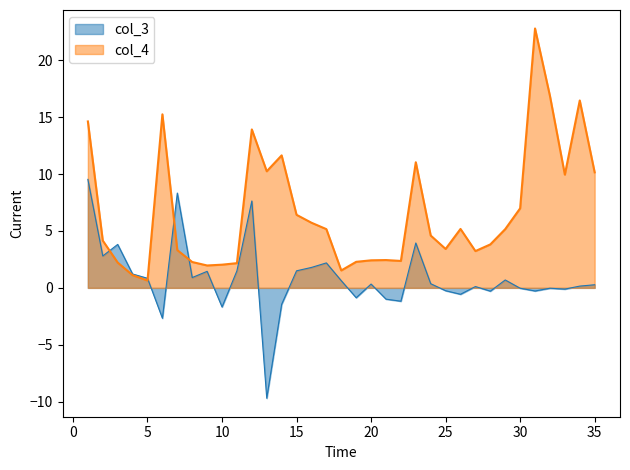

Rank the series by their maximum value, from highest to lowest.

col_4, col_3